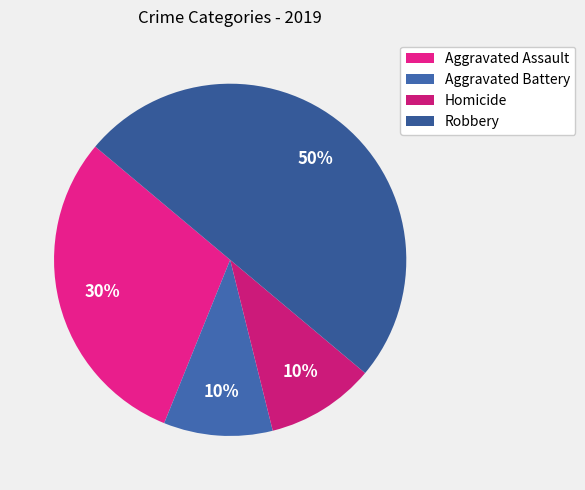

Is it true that Homicide is 10% of the pie?

True